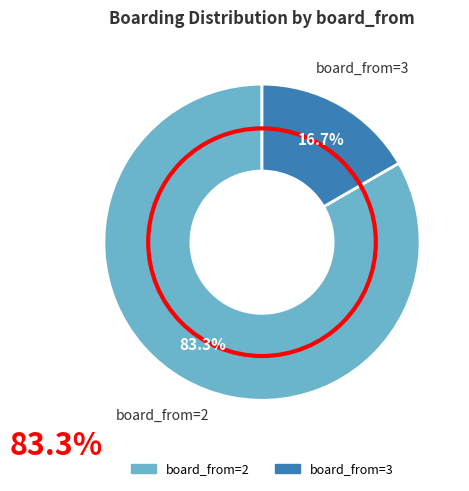

Is there any slice that represents more than half of the pie?

Yes